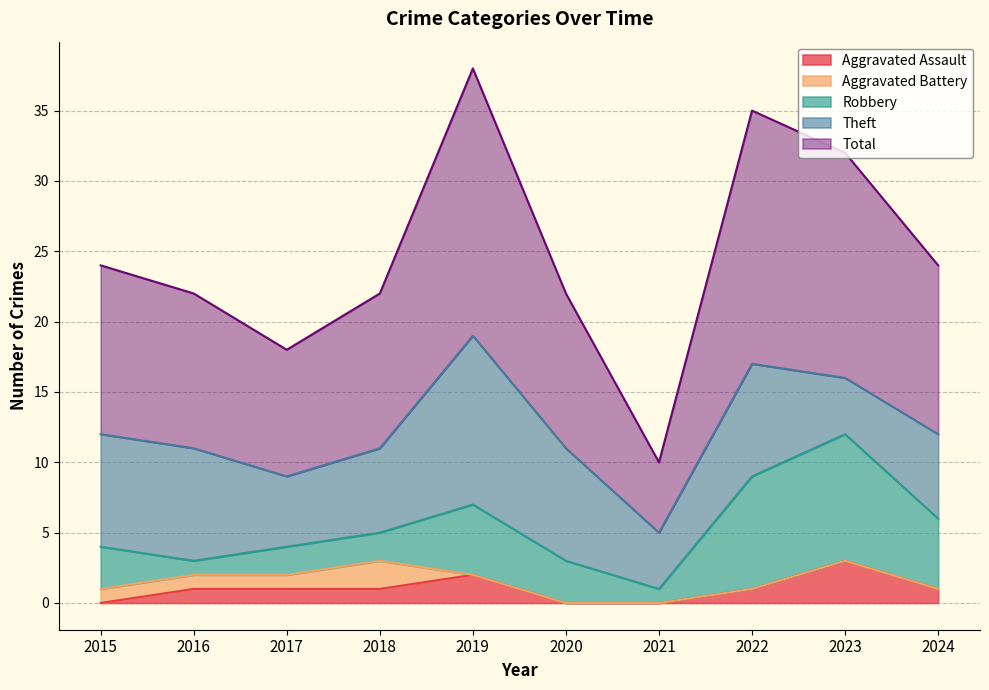

How many lines are shown in the chart?

5